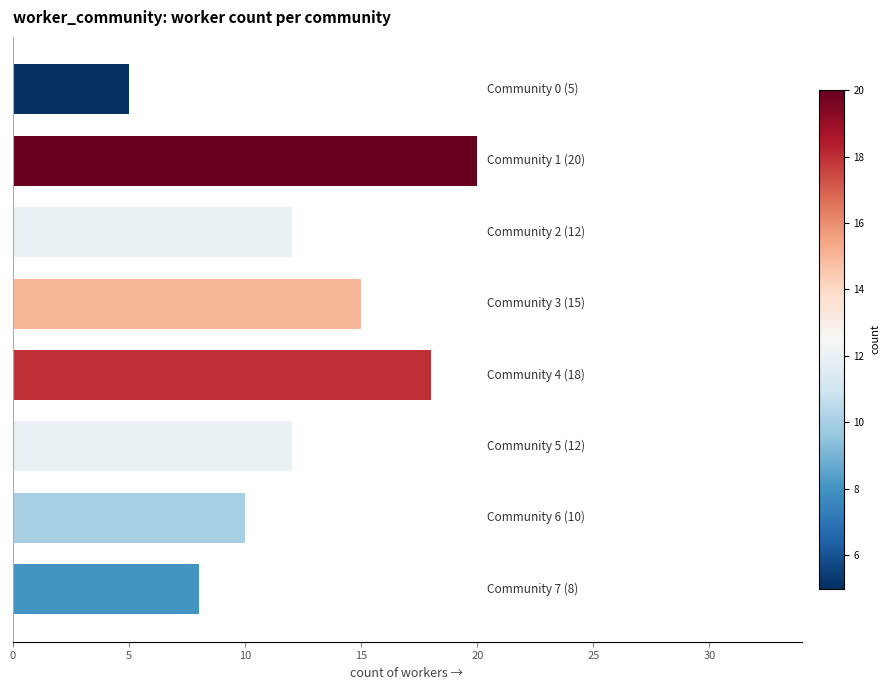

What is the greatest value displayed?

20